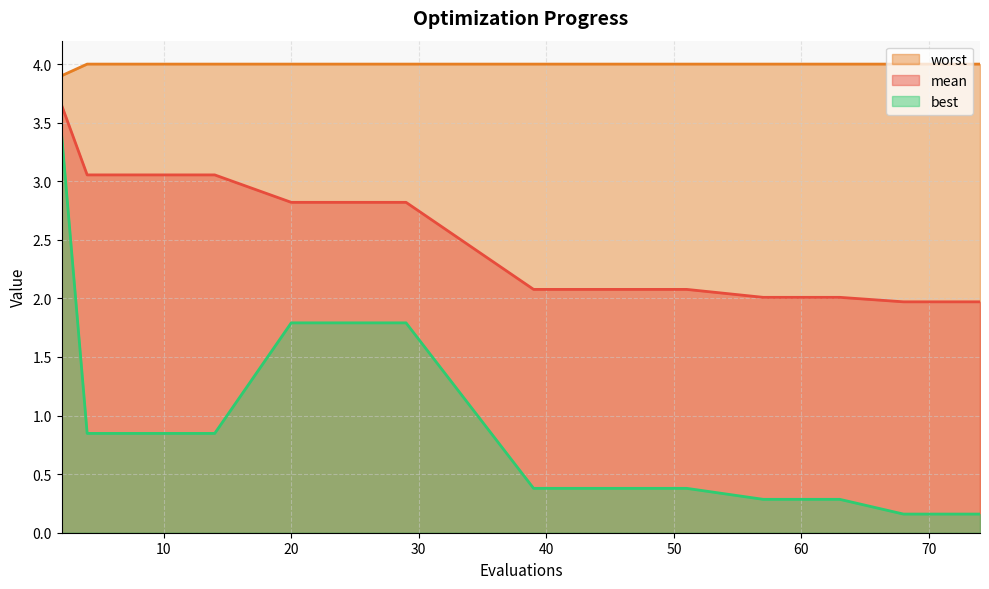

What is the sum of all best values?

12.6